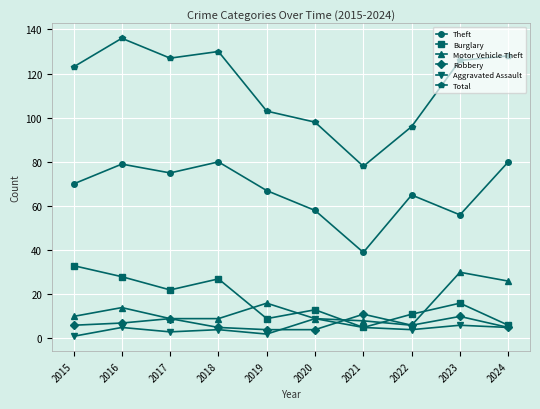

Where is Theft nearest to the value 59?

2020